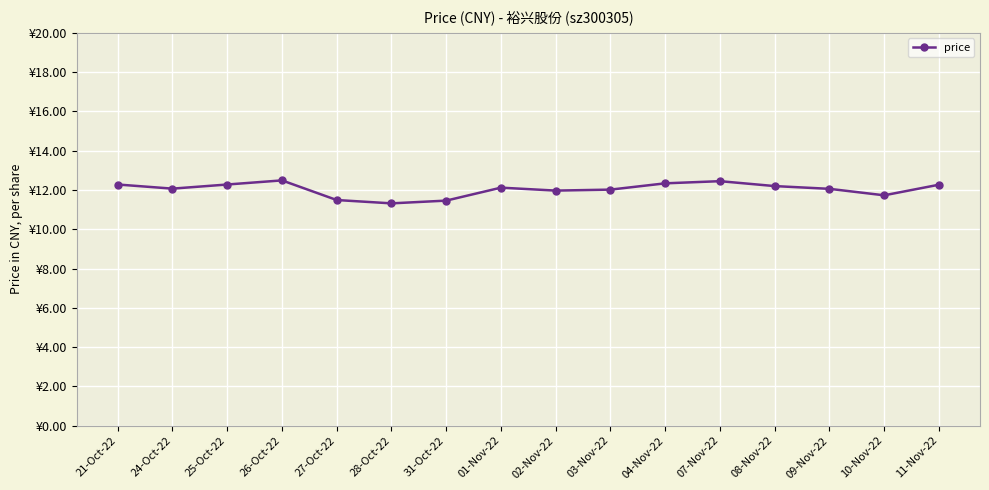

What is the difference between the values at 08-Nov-22 and 07-Nov-22?

0.2